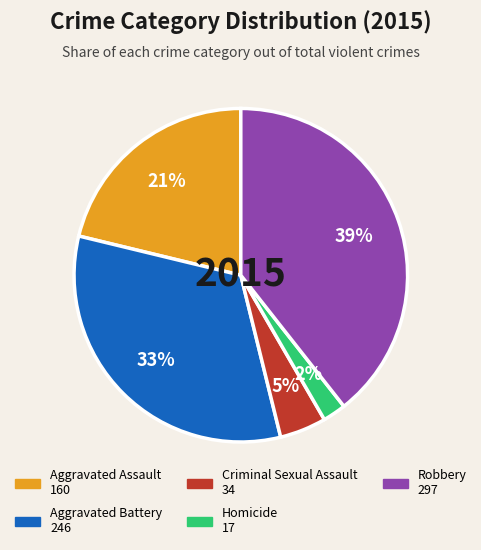

Which category has the biggest portion of the pie?

Robbery